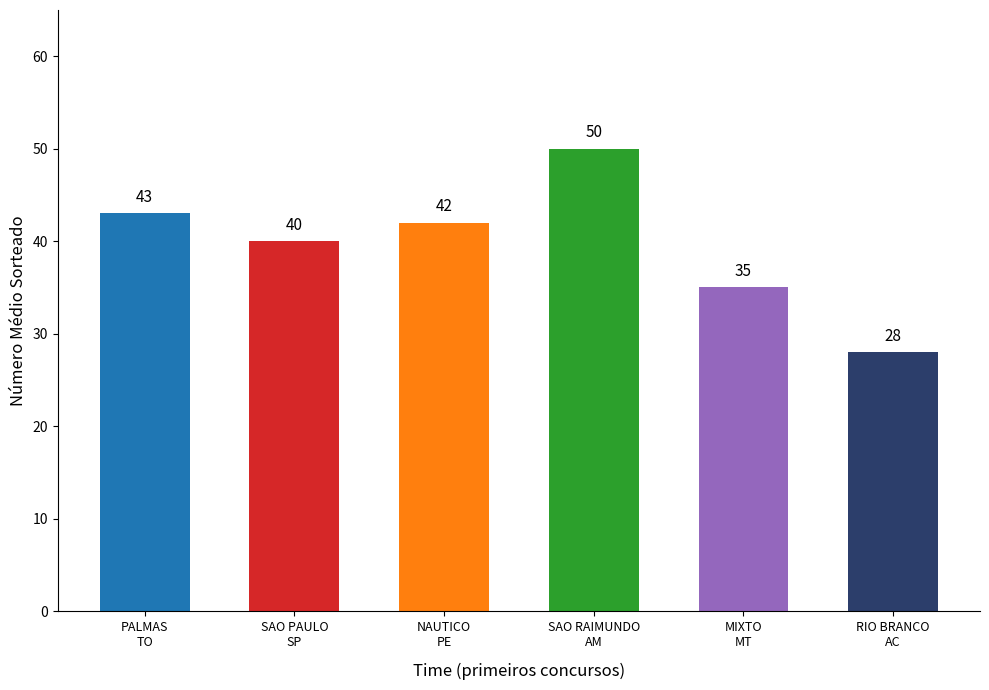

What is the change in value from PALMAS
TO to NAUTICO
PE?

-1